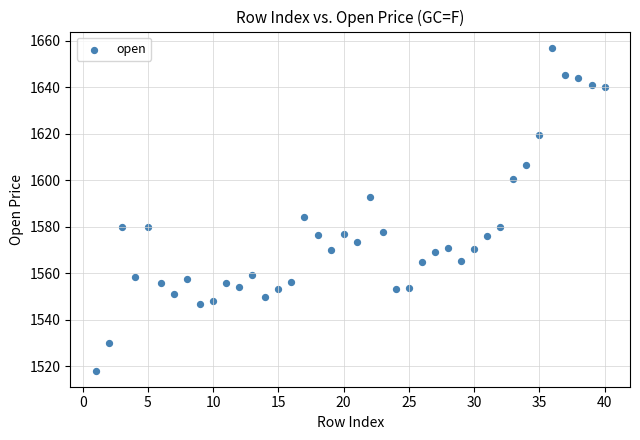

What Y value in the scatter plot is closest to 1587?

1584.3